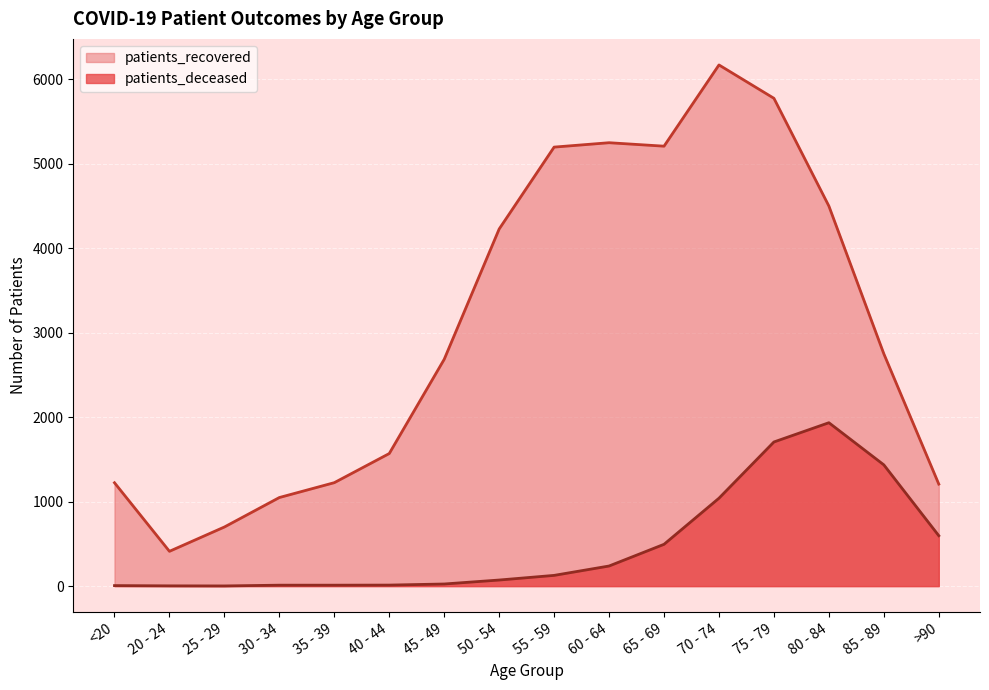

What is the label of the 13th point from the right?

30 - 34